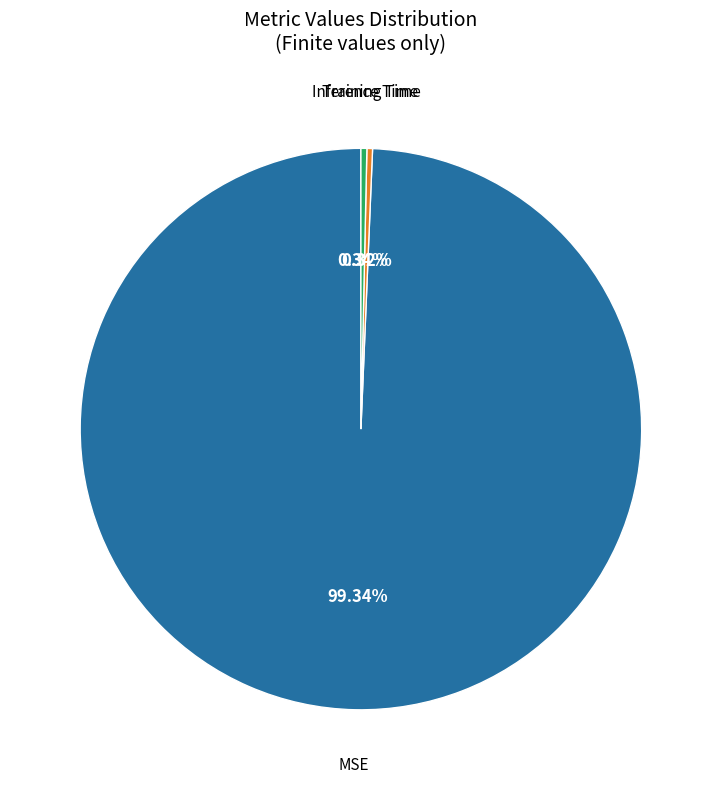

Count the number of slices in the pie.

3